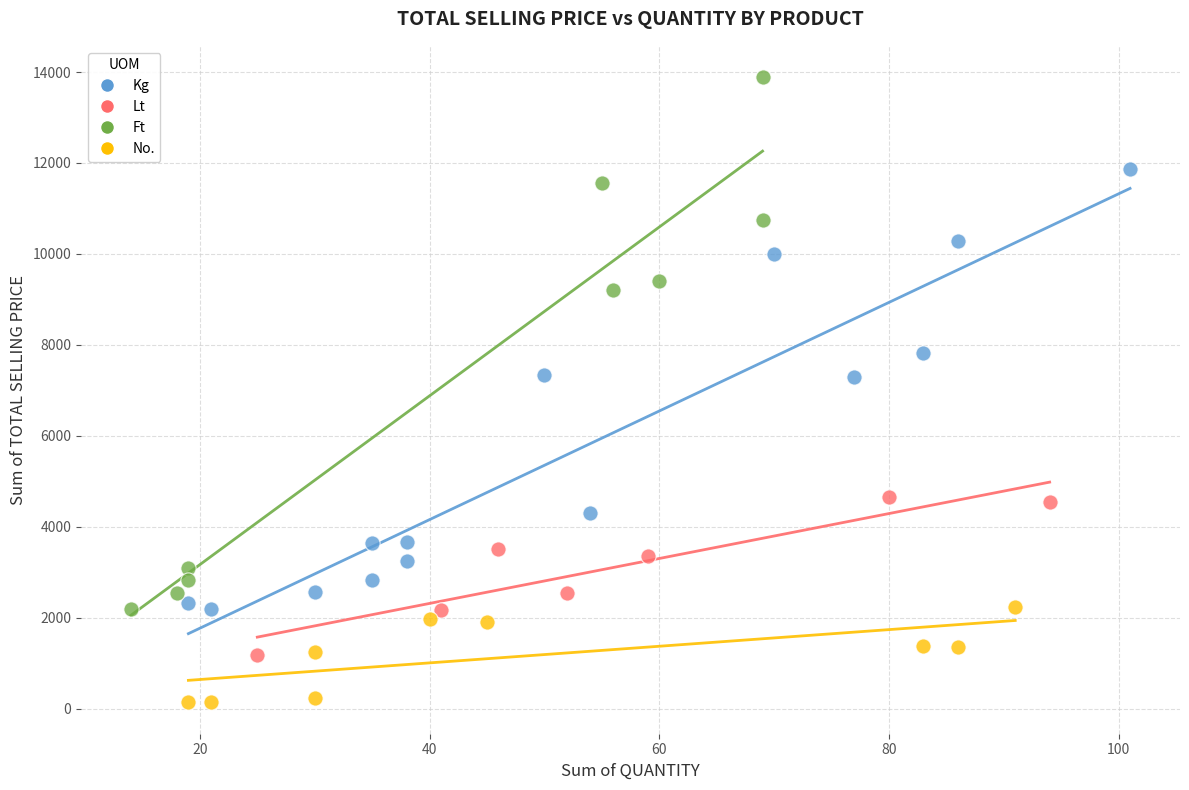

Which series contains the lowest Y value?

No.